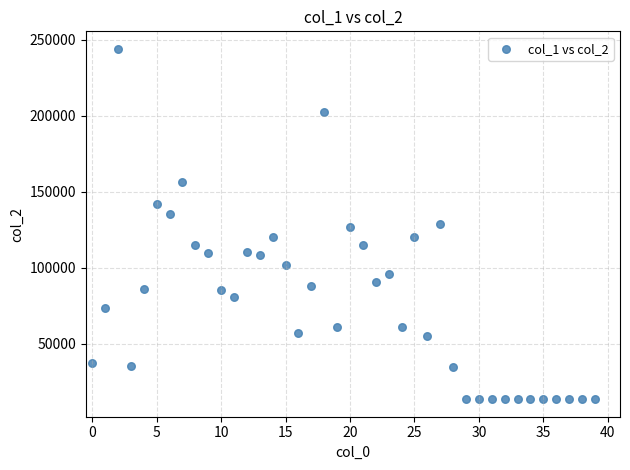

What is the range of Y values (max minus min)?

230471